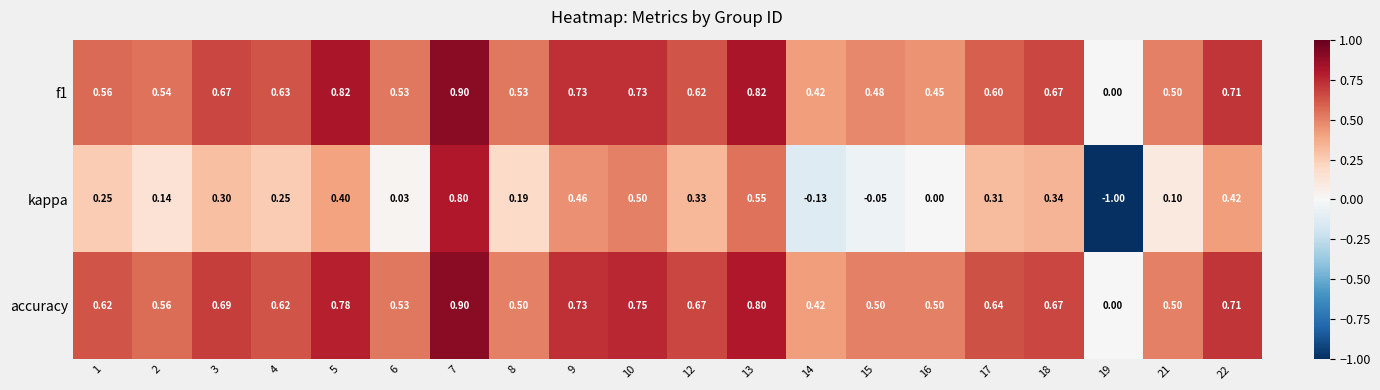

Between 10 and 17, which series saw the biggest shift?

kappa